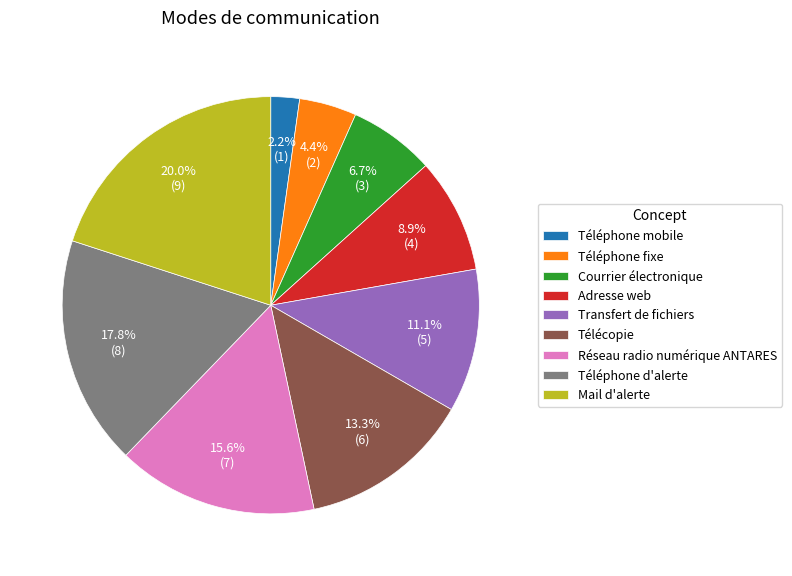

Which slice is the largest?

Mail d'alerte